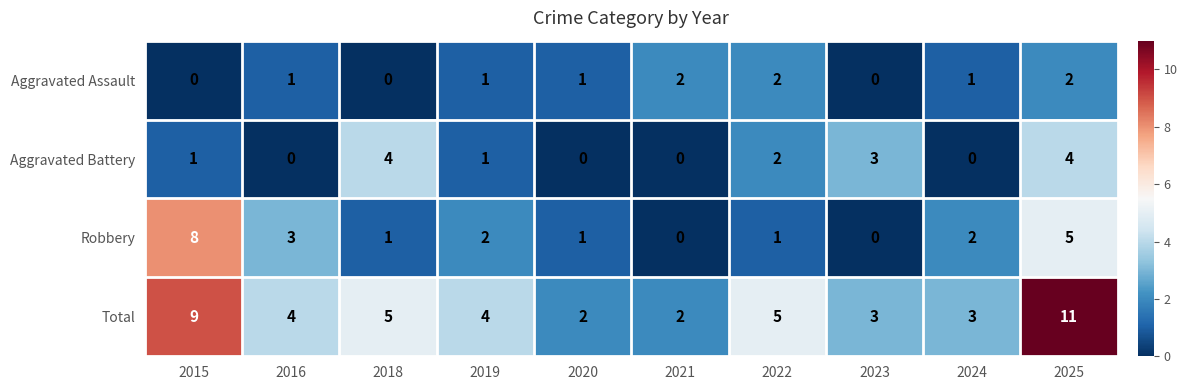

How many series are shown in this chart?

4